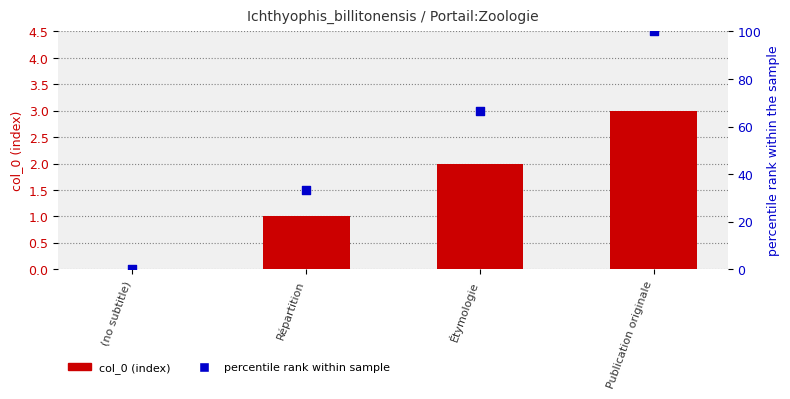

At which category is the sum across all series the highest?

Publication originale